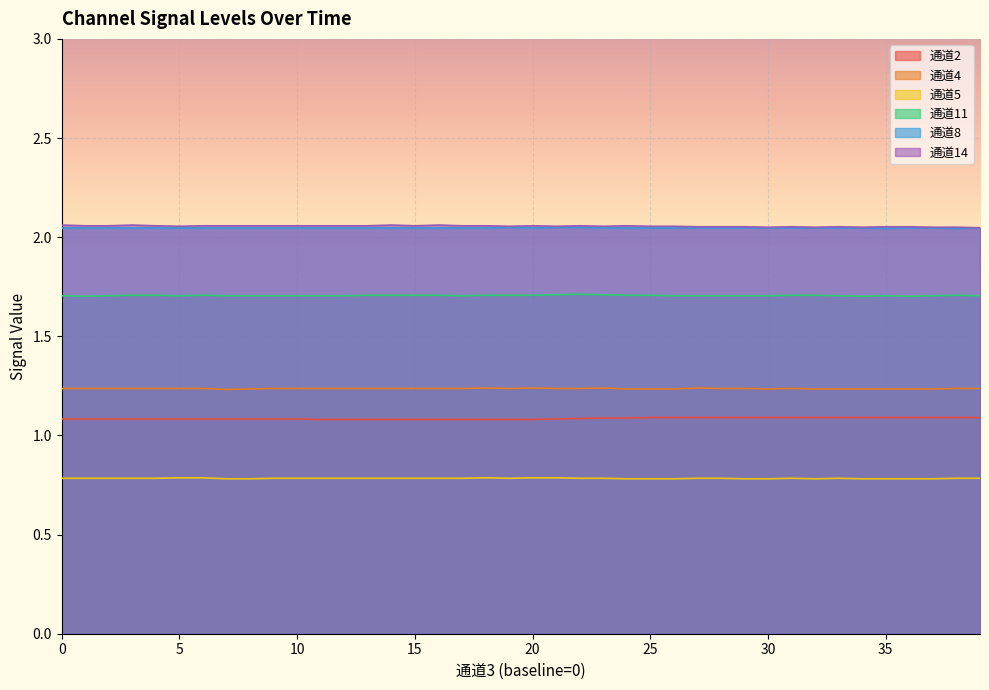

Which series changed the most between 12 and 33?

通道2